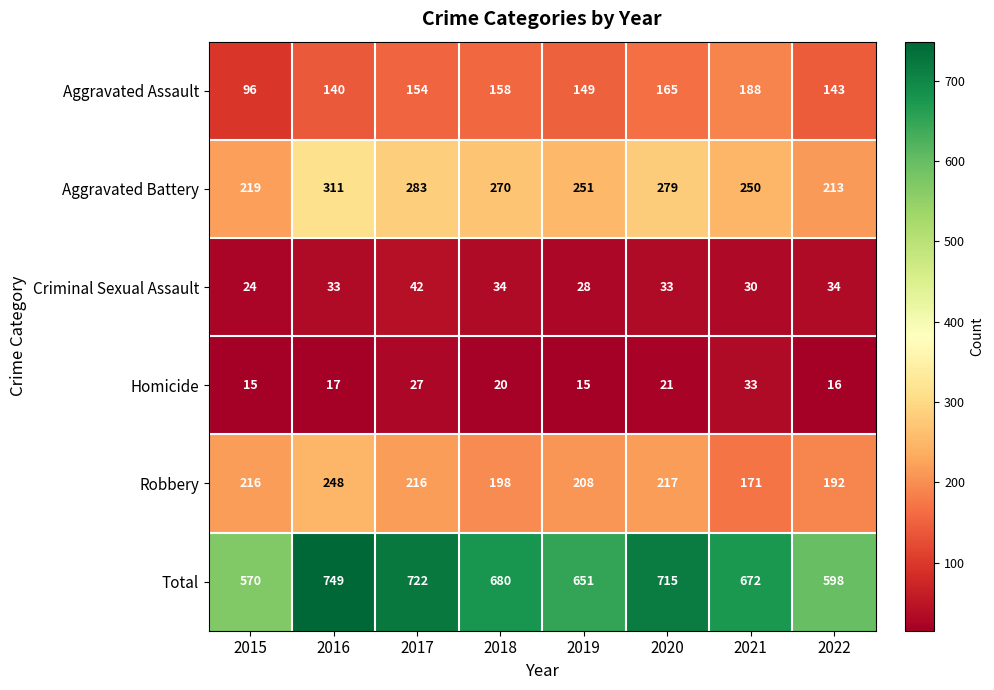

How many series are shown in this chart?

6